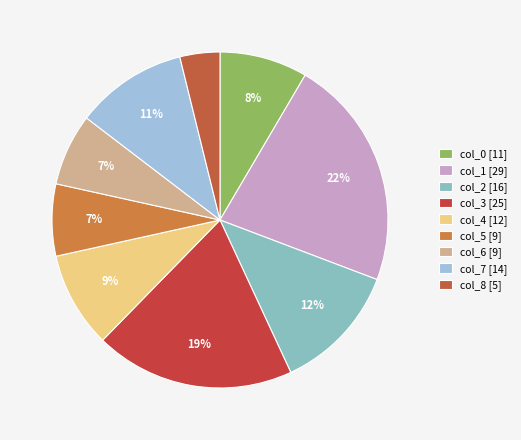

Do col_8 and col_0 together represent more than half of the pie?

No